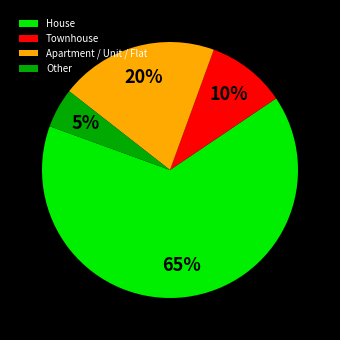

To the nearest percent, what is the difference between the largest and smallest slice percentages?

60%